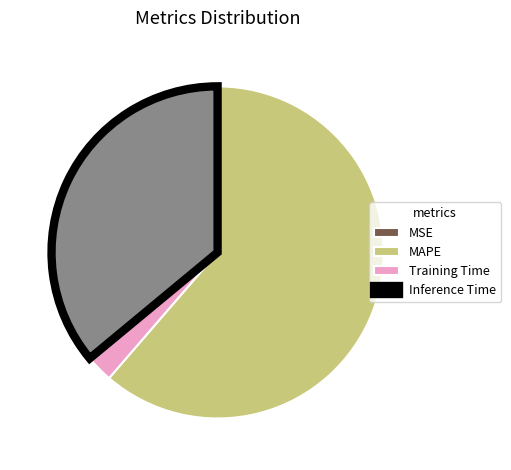

Combined, do MAPE and Inference Time account for over 50%?

Yes